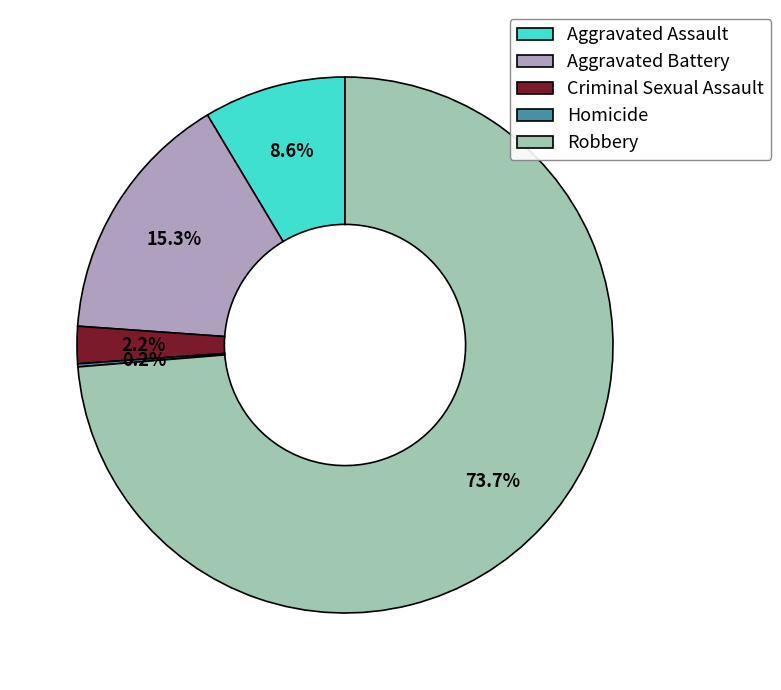

What is the largest slice in the pie chart?

Robbery